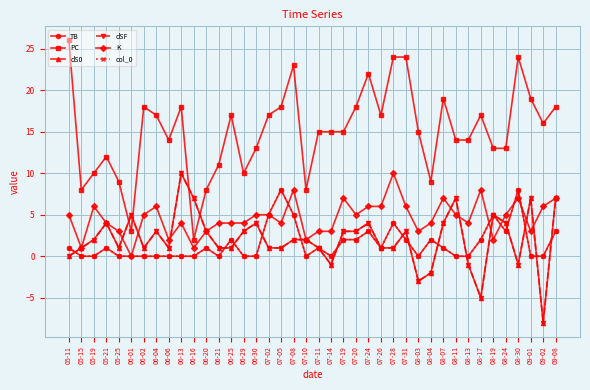

Is it true that dS0 equals 0 at 08-30?

False